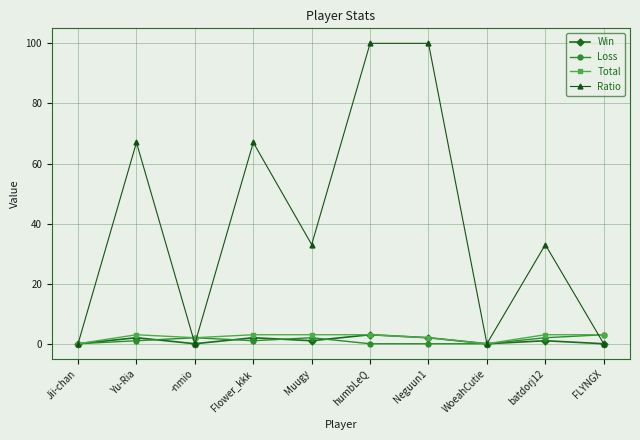

Is it true that Ratio equals 48 at Jii-chan?

False